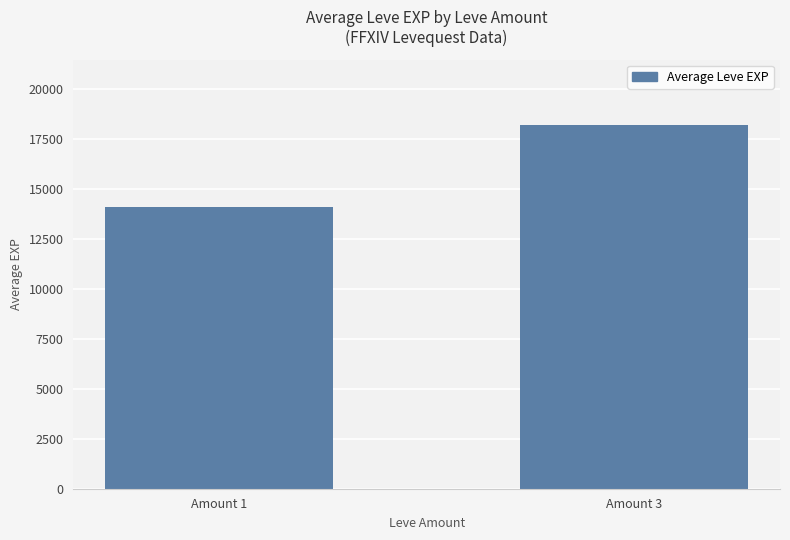

What is the sum of the values at Amount 1 and Amount 3?

32301